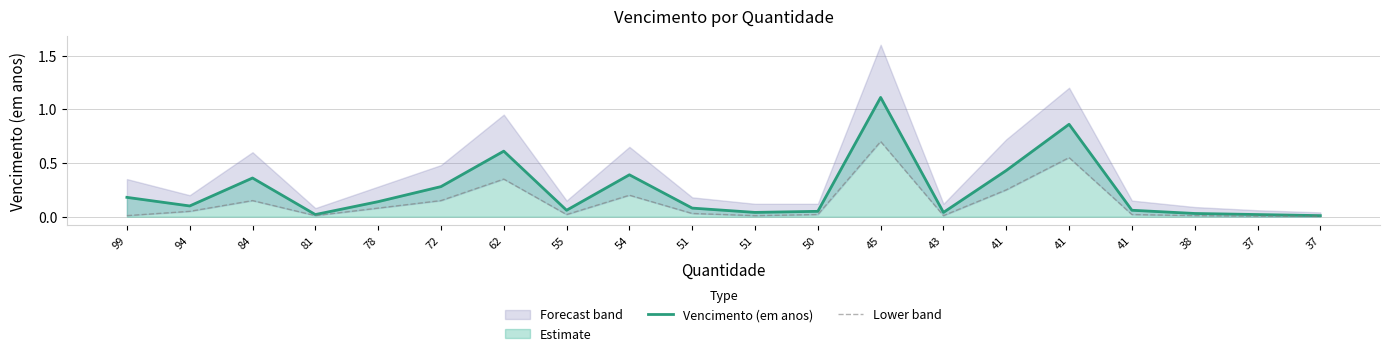

At 62, list the series in order from smallest to largest.

Lower band, Vencimento (em anos)